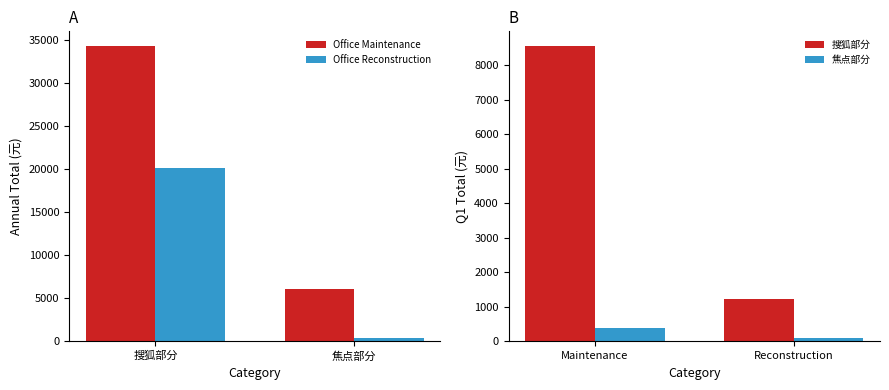

The Office Maintenance series shows 2175.5 at 焦点部分. True or false?

False